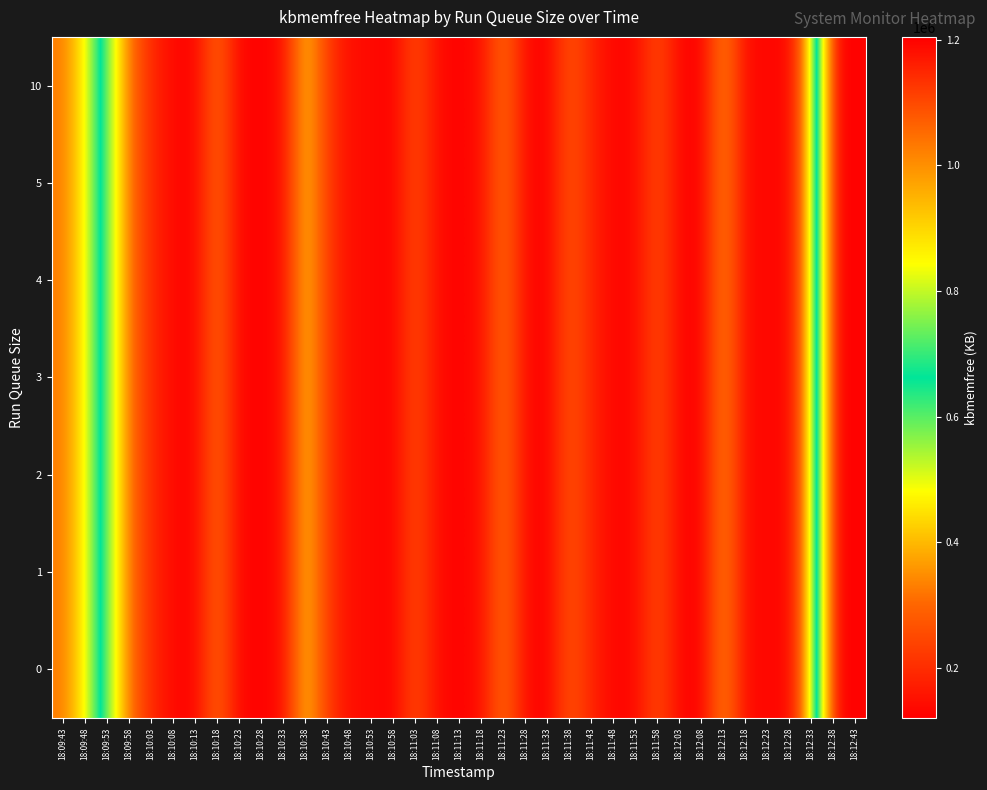

Which series has the largest range (max minus min)?

row_0